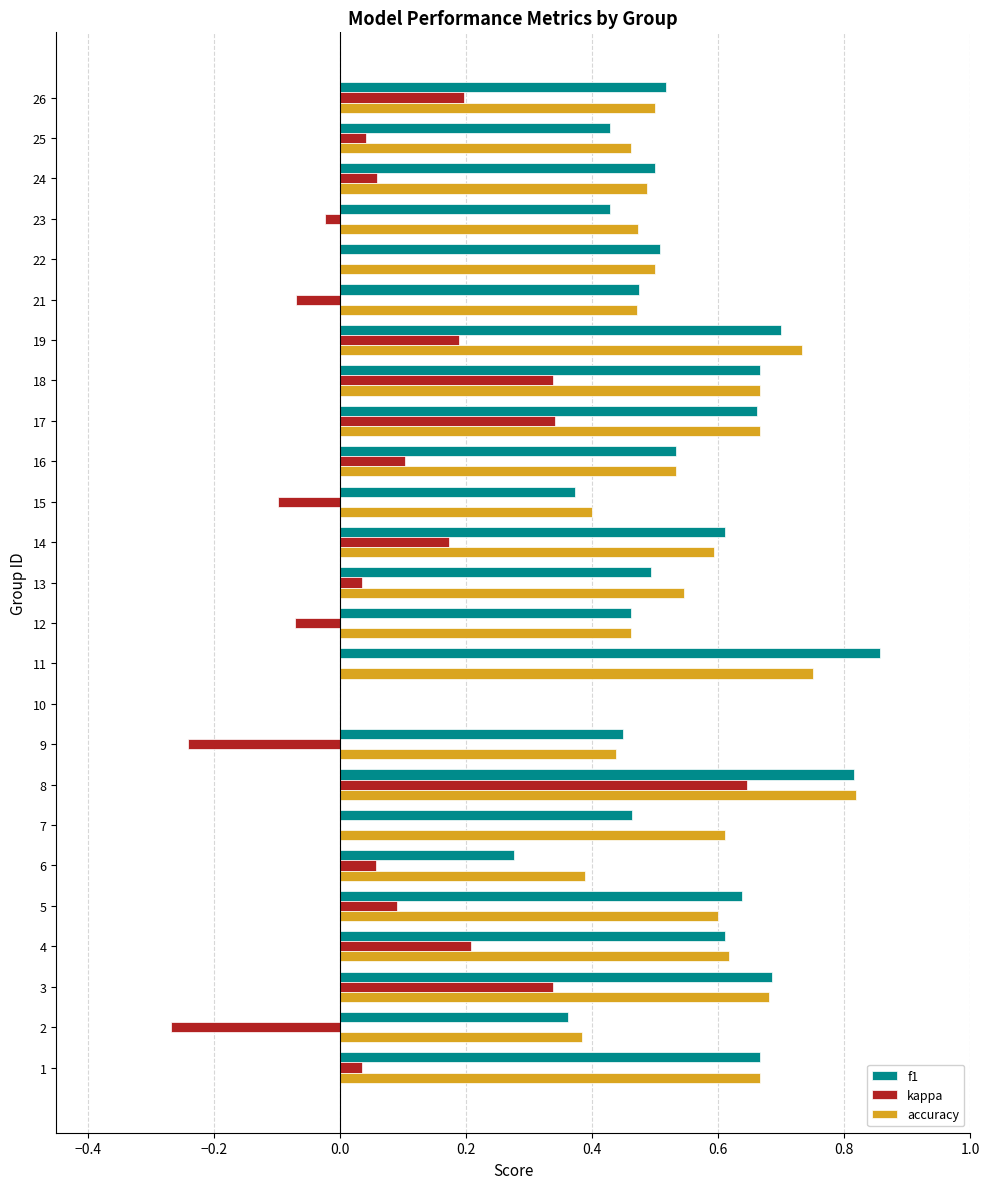

Which series changed the most between 14 and 17?

kappa